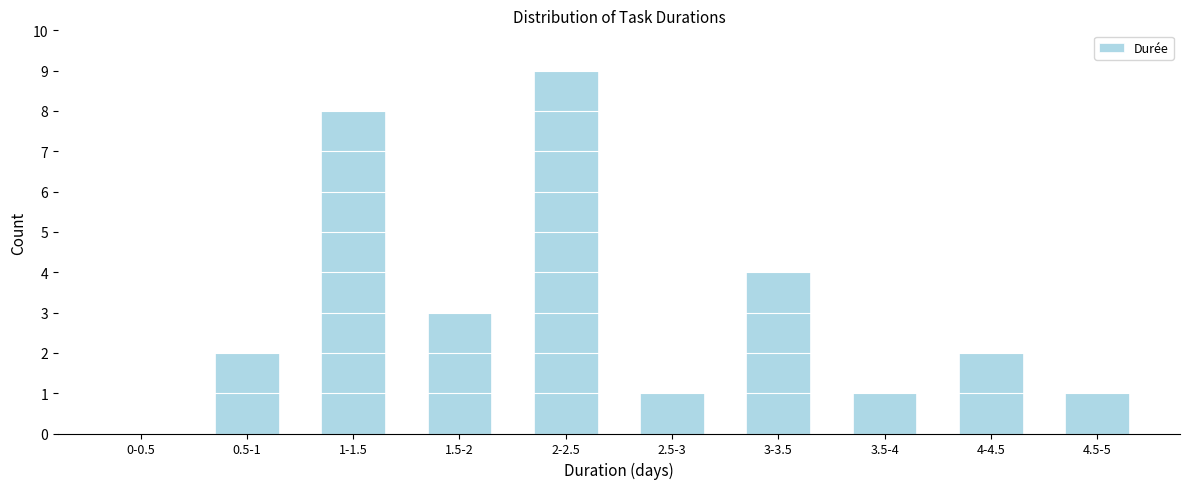

Reading left to right, list all the values displayed in this chart.

0-0.5=0	0.5-1=2	1-1.5=8	1.5-2=3	2-2.5=9	2.5-3=1	3-3.5=4	3.5-4=1	4-4.5=2	4.5-5=1